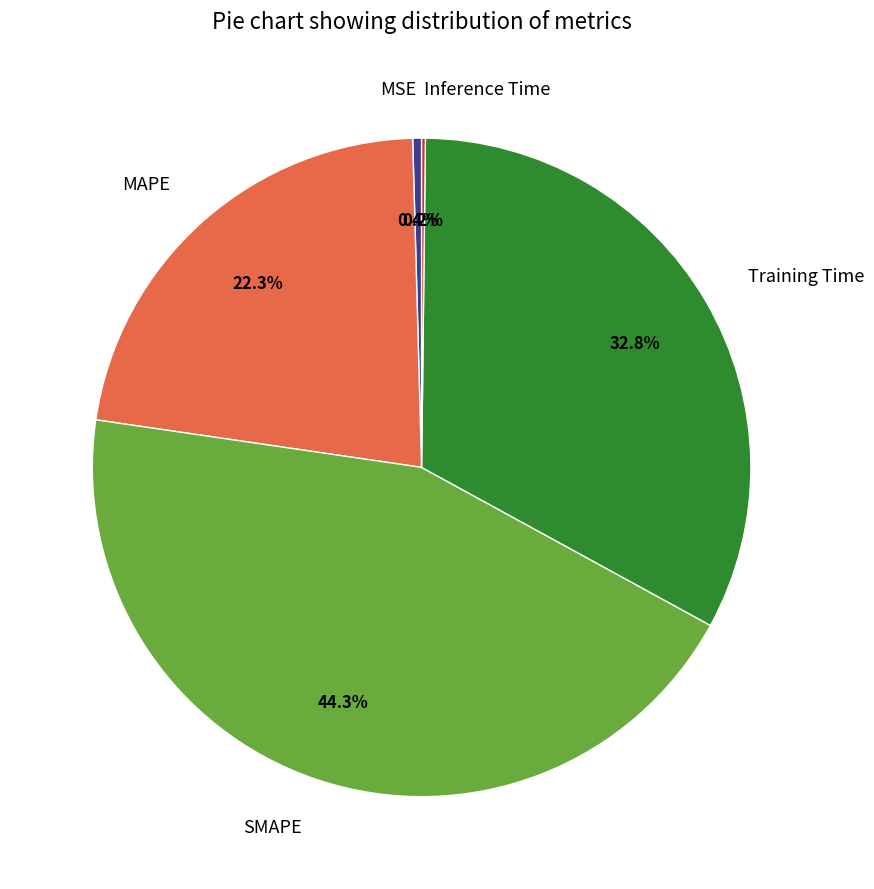

Which has a higher value, Training Time or MAPE?

Training Time